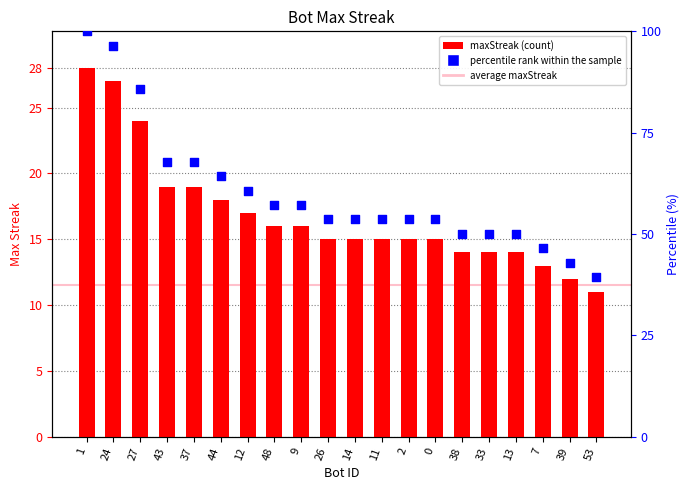

At how many categories does at least one series exceed 26?

20